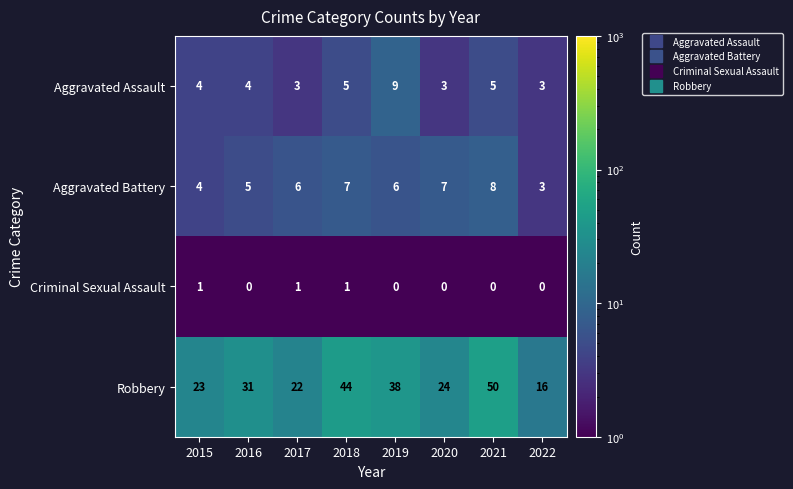

True or false: Aggravated Battery has a value of 5 at 2018.

False